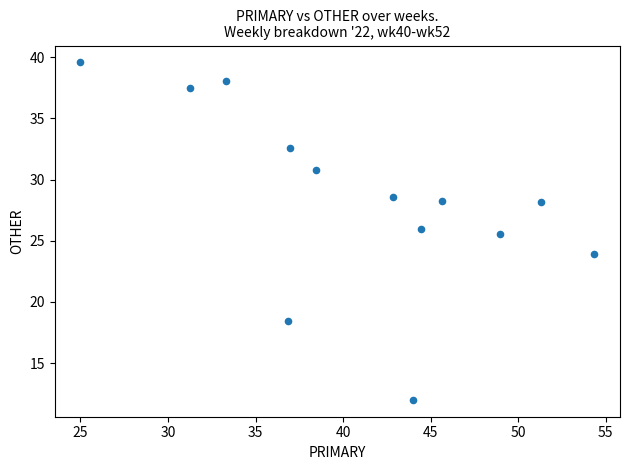

What is the range of Y values (max minus min)?

27.6